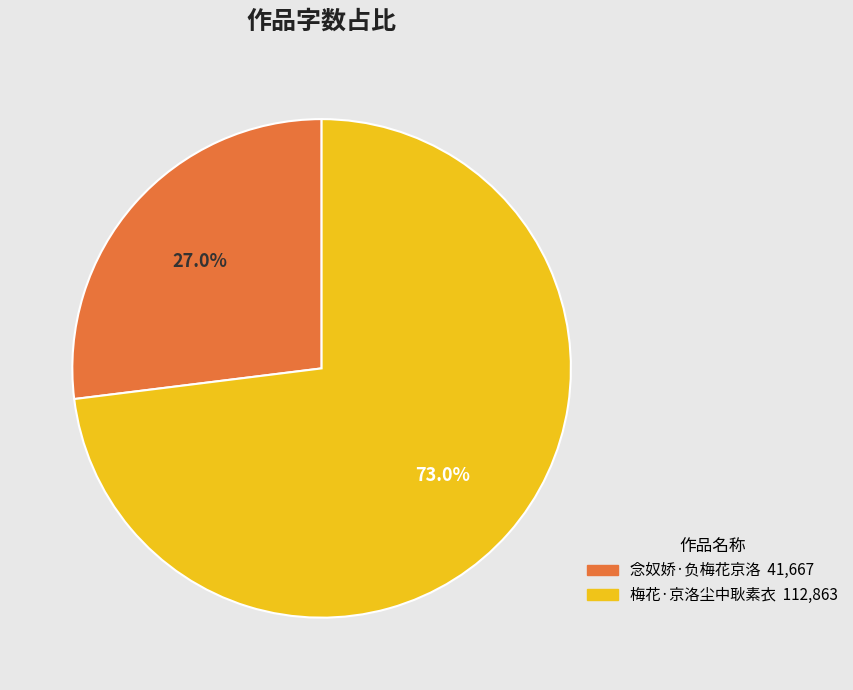

Which has a higher value, 梅花·京洛尘中耿素衣 or 念奴娇·负梅花京洛?

梅花·京洛尘中耿素衣